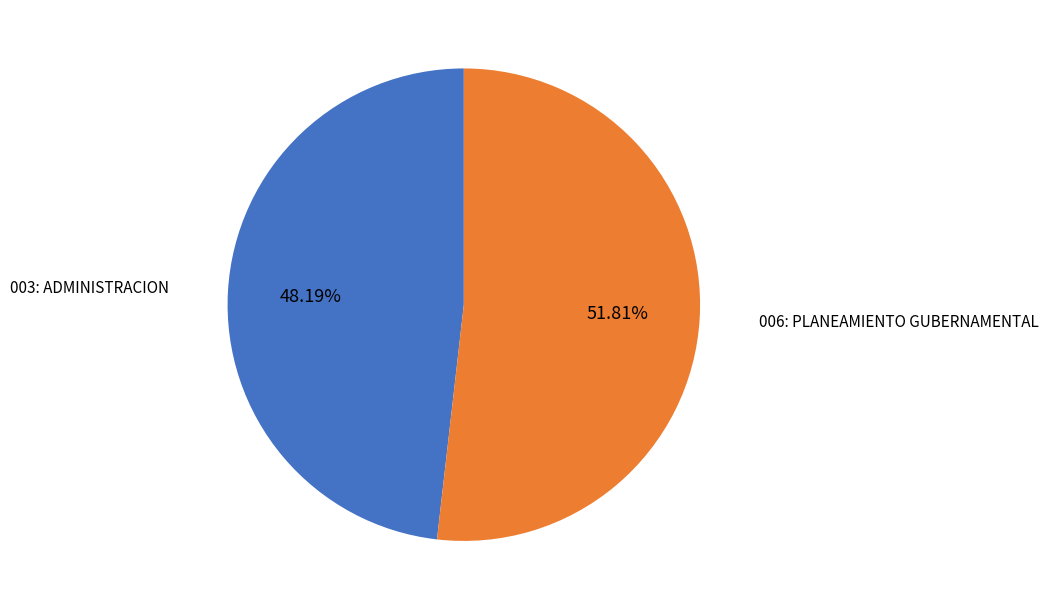

To the nearest percent, what percentage of the pie is 003: ADMINISTRACION?

48%